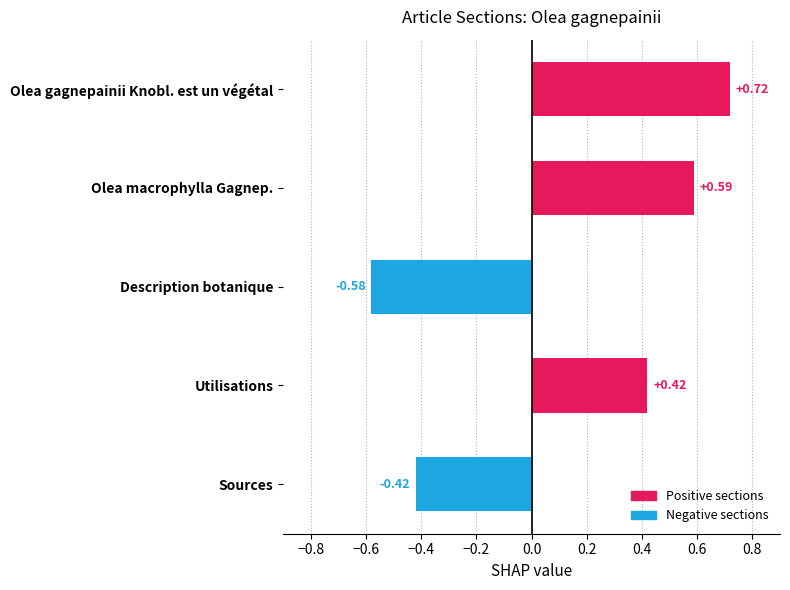

What is the change in value from Olea gagnepainii Knobl. est un végétal to Sources?

-1.1